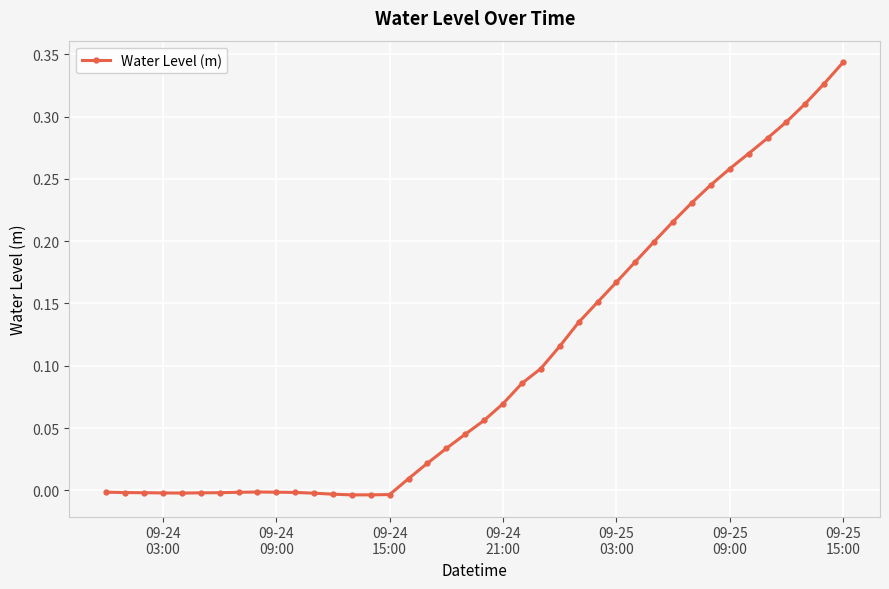

What is the sum of all values?

4.1